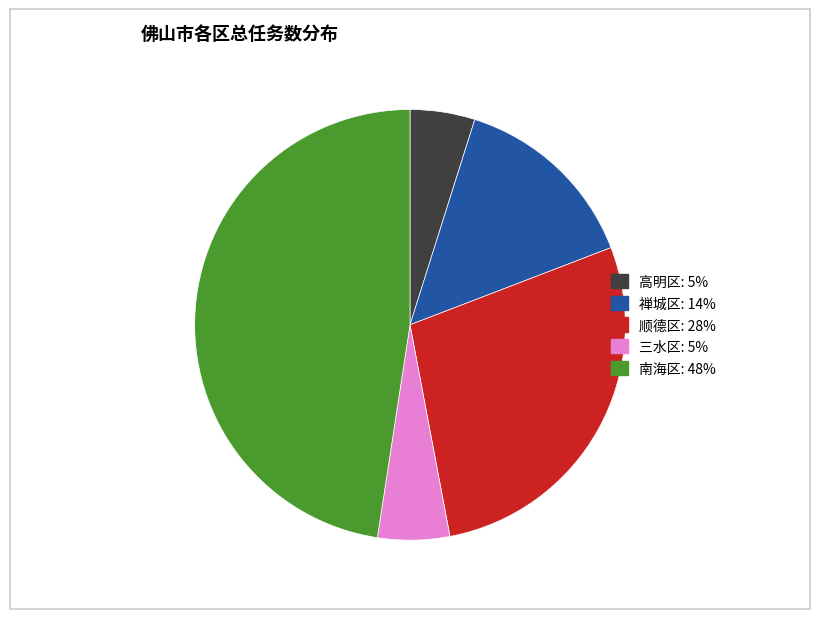

Is 禅城区 the majority of the pie?

No